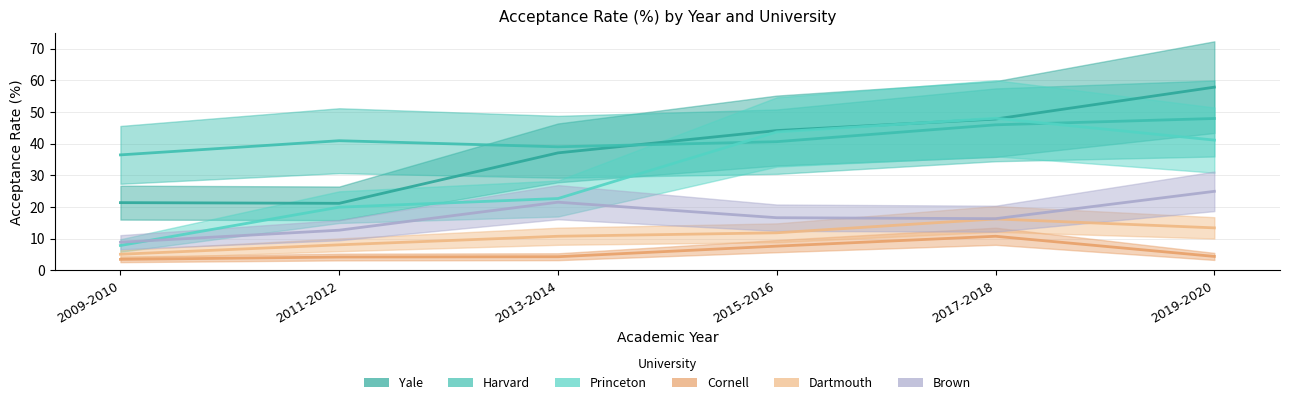

Which series has the largest total across all categories?

Harvard